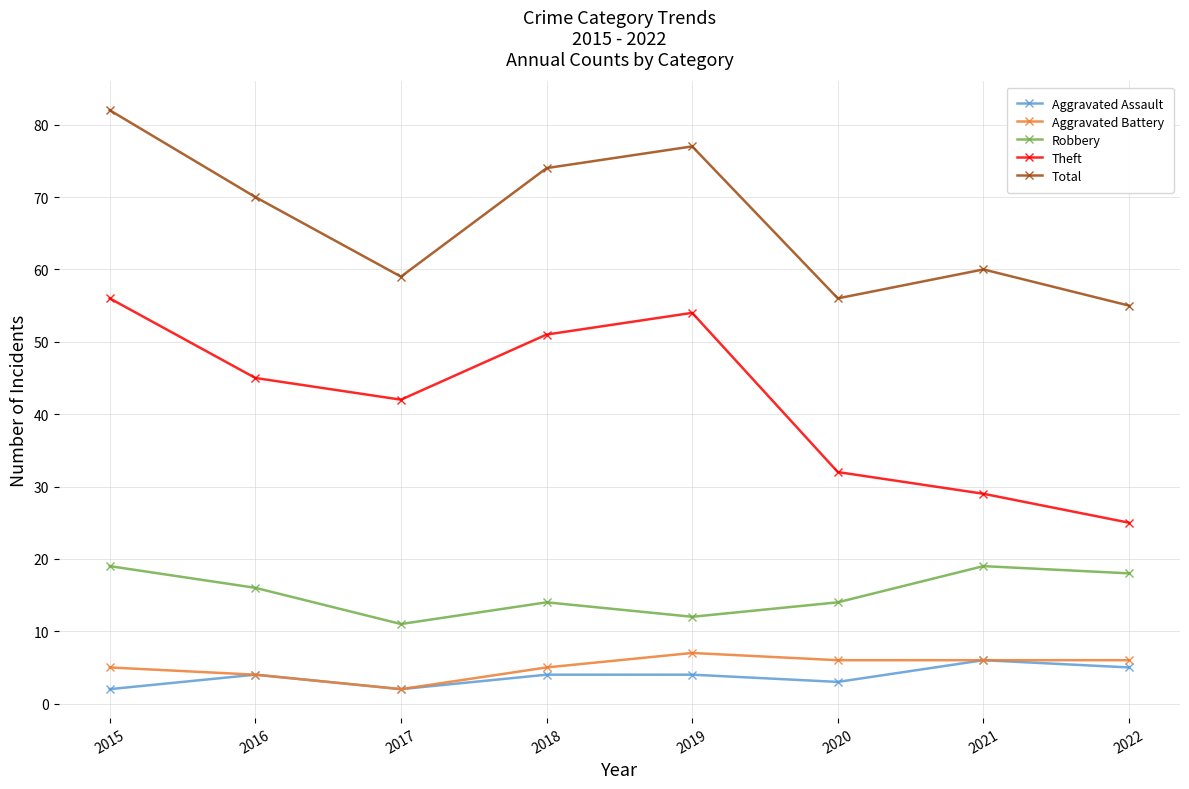

The Total series shows 70 at 2016. True or false?

True